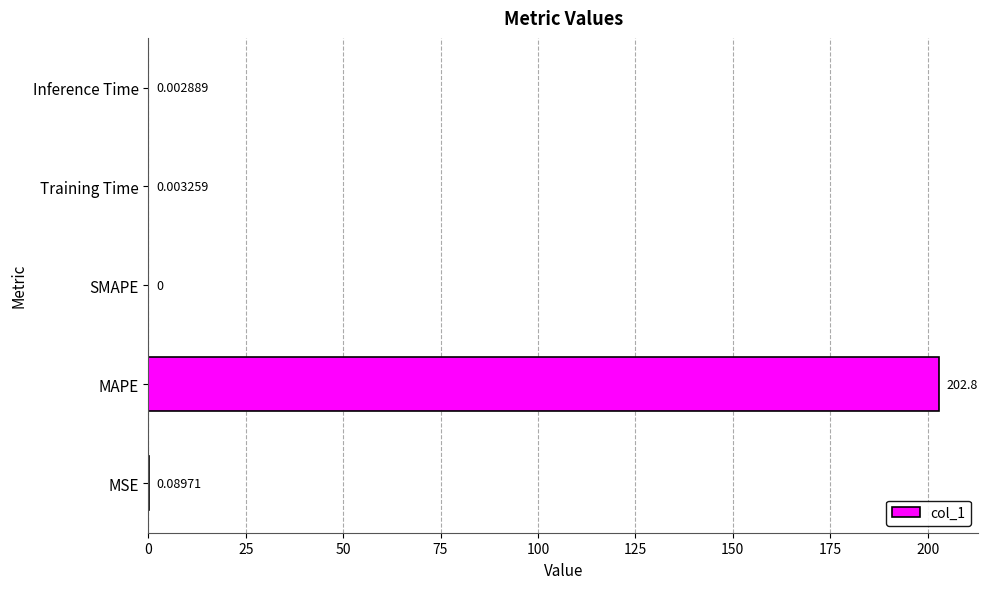

Which label corresponds to the largest value in the chart?

MAPE